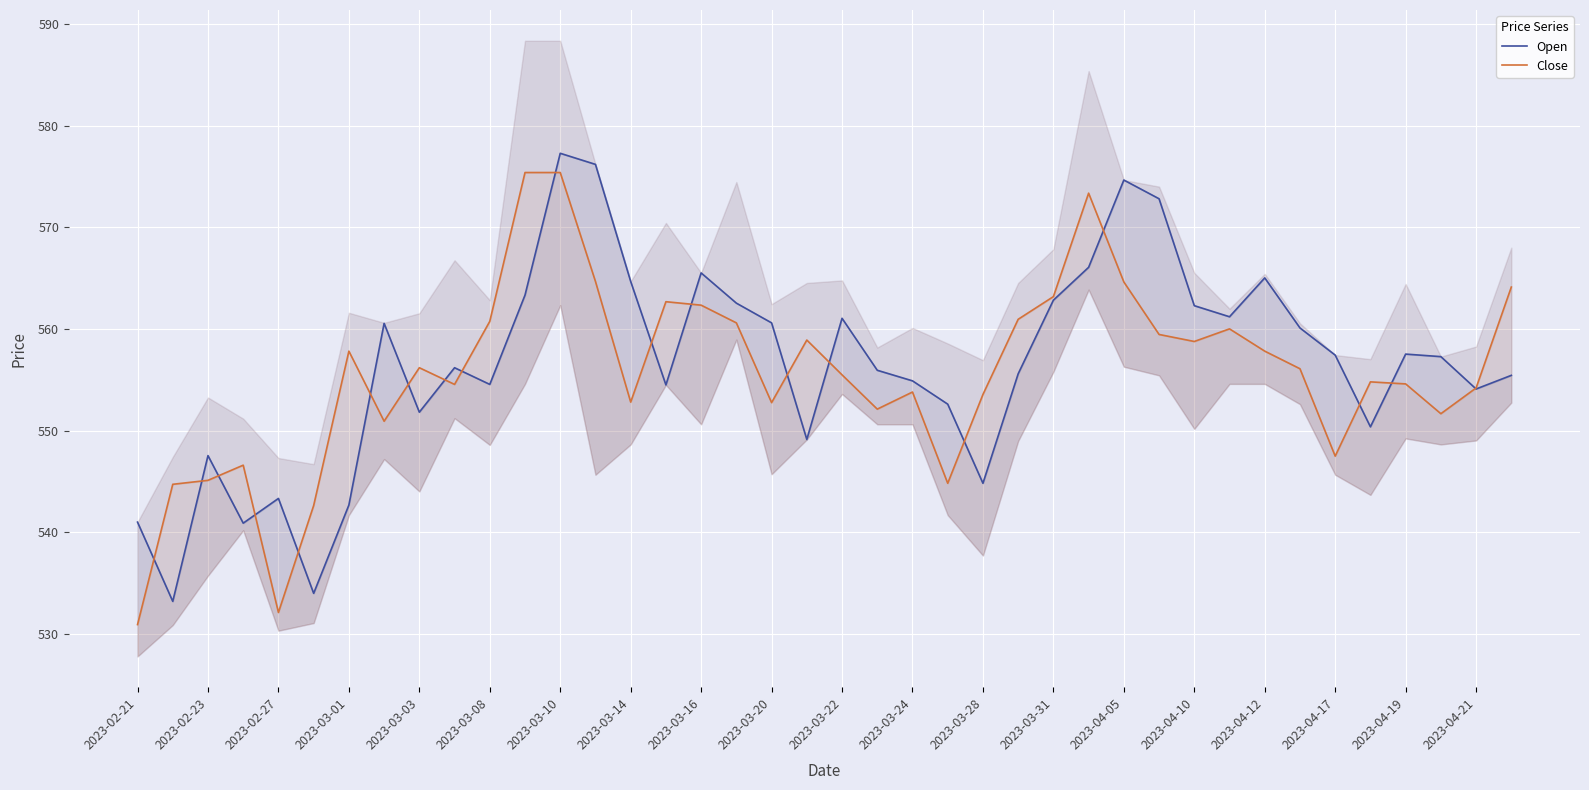

Which series has the largest total across all categories?

Open